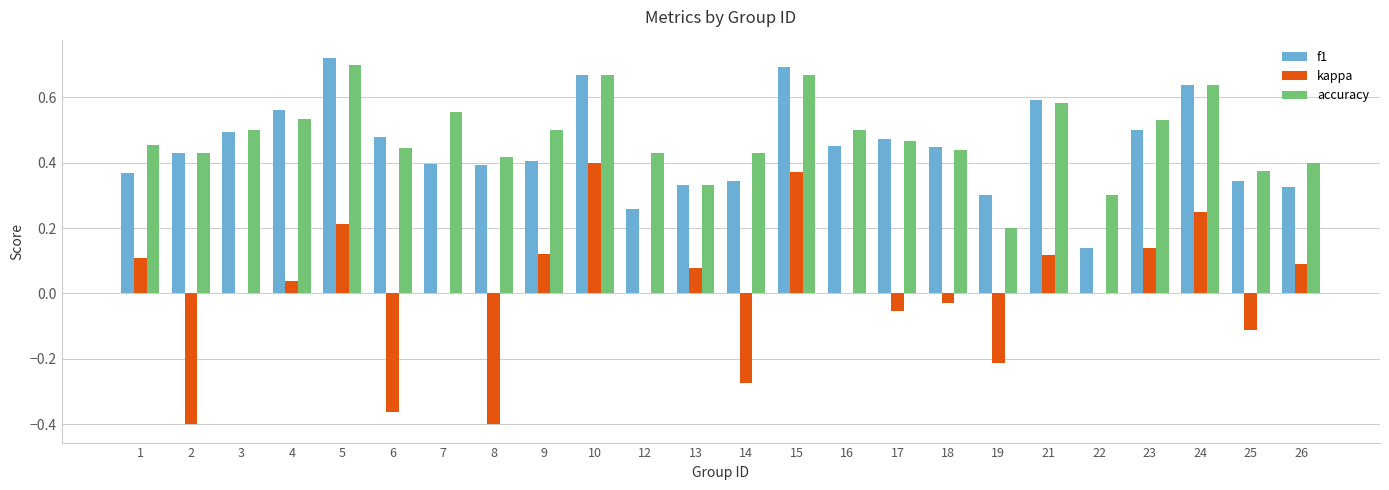

The value of accuracy at 21 is 0.6. True or false?

True